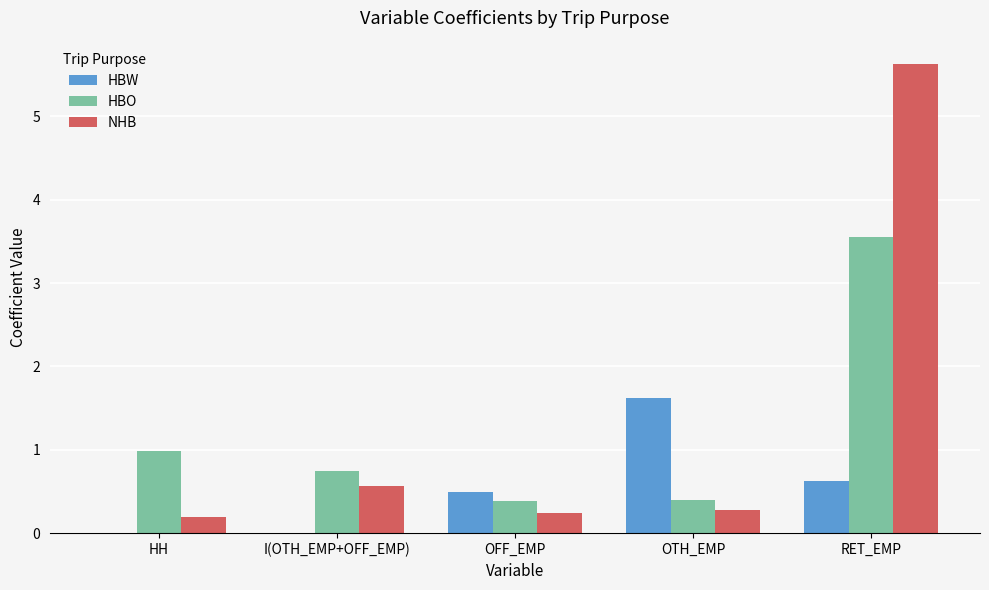

Which category has the highest value in the NHB series?

RET_EMP